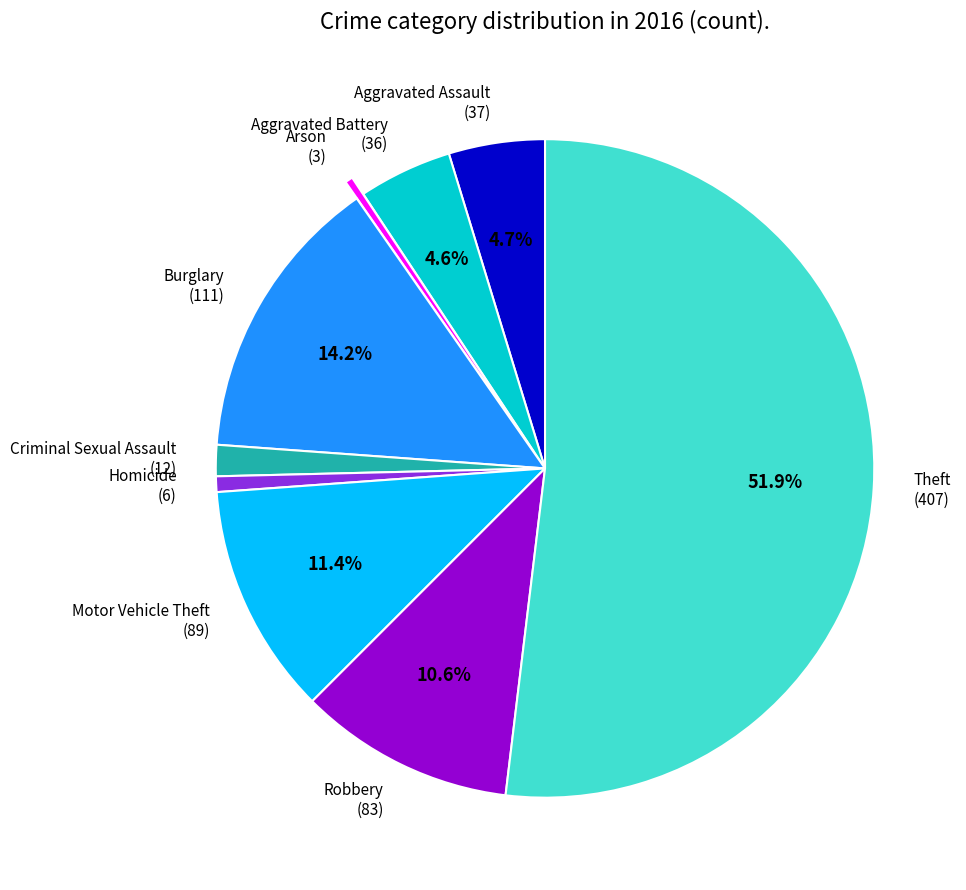

What is the total percentage of Burglary and Aggravated Assault?

18.9%